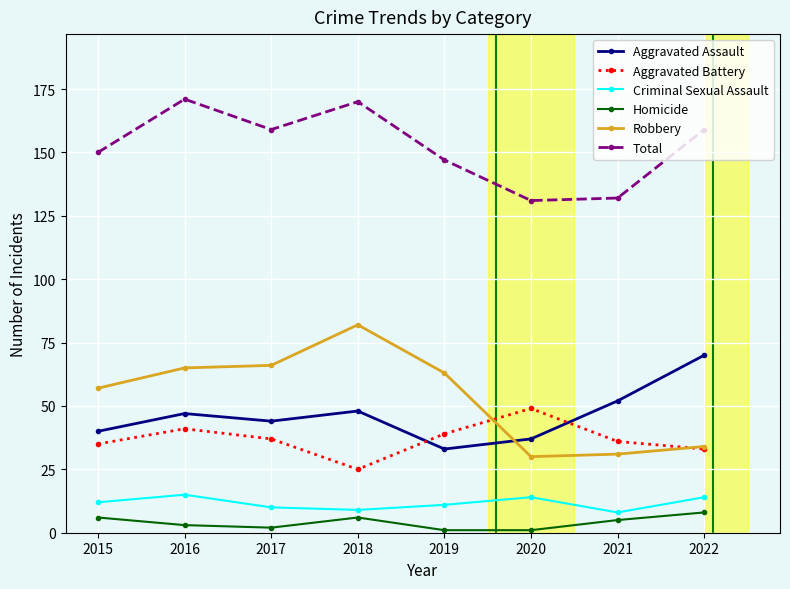

What is the difference between the maximum and minimum values in the Aggravated Battery series?

24